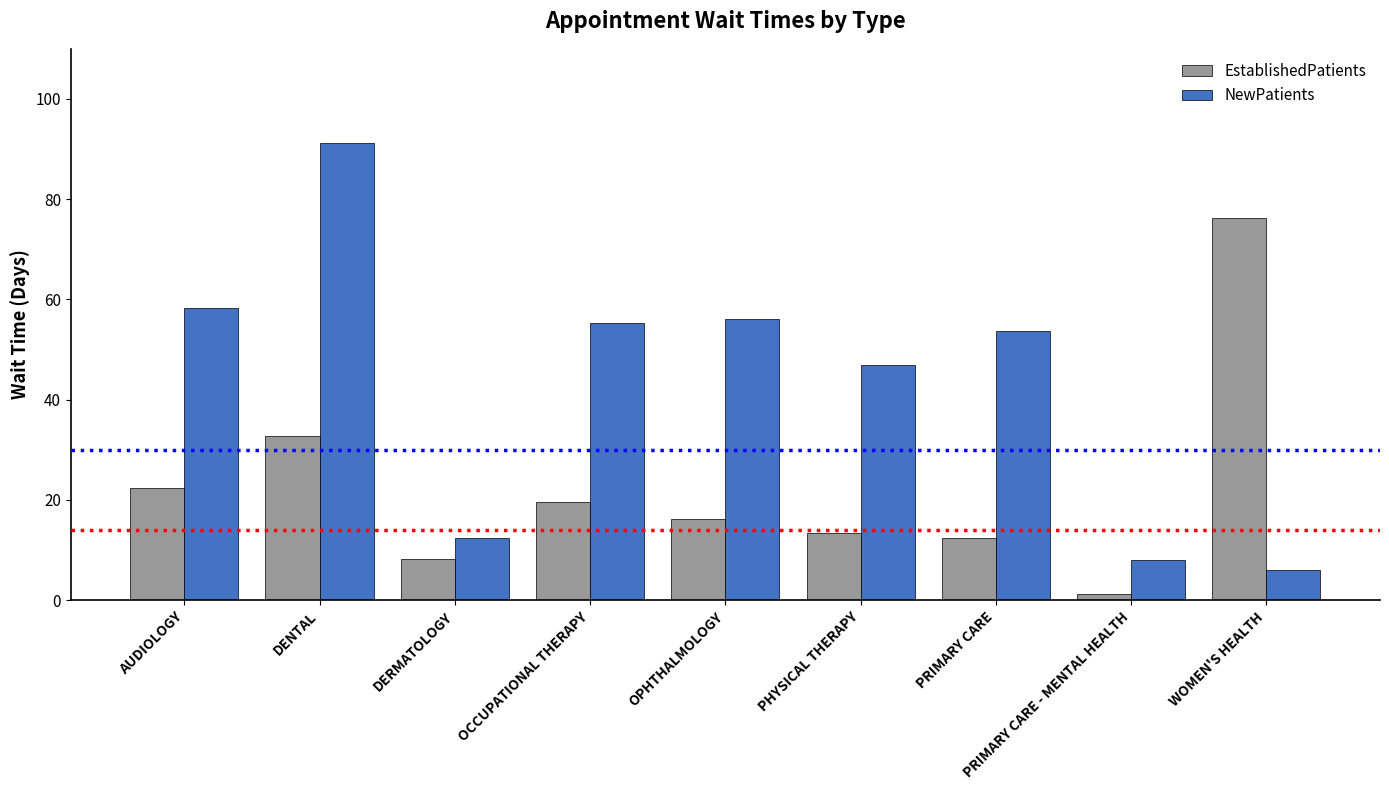

What is the greatest value displayed?

91.3